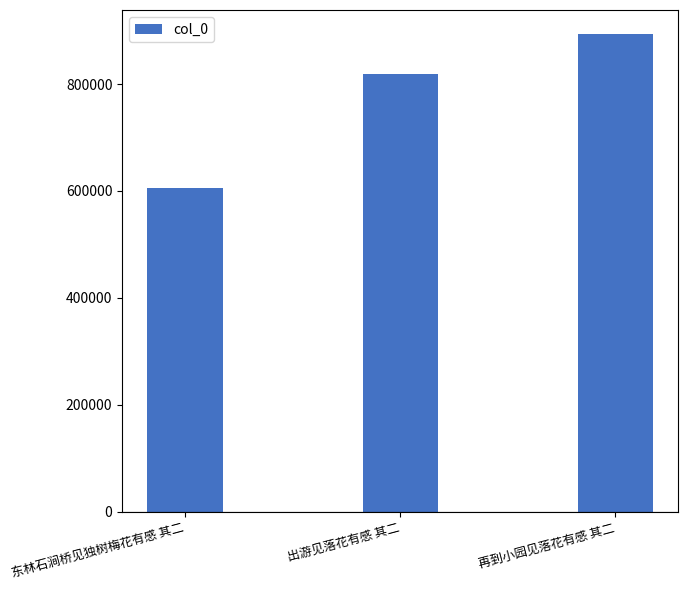

The value at 再到小园见落花有感 其二 is 1452433. True or false?

False